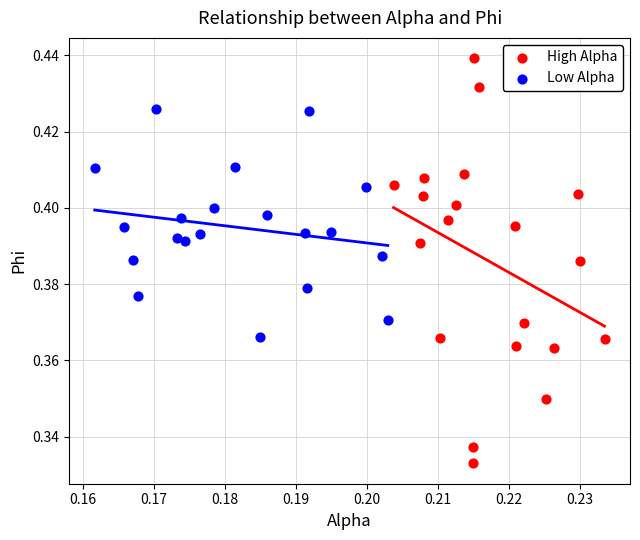

What are all the series names shown in the legend?

High Alpha, Low Alpha